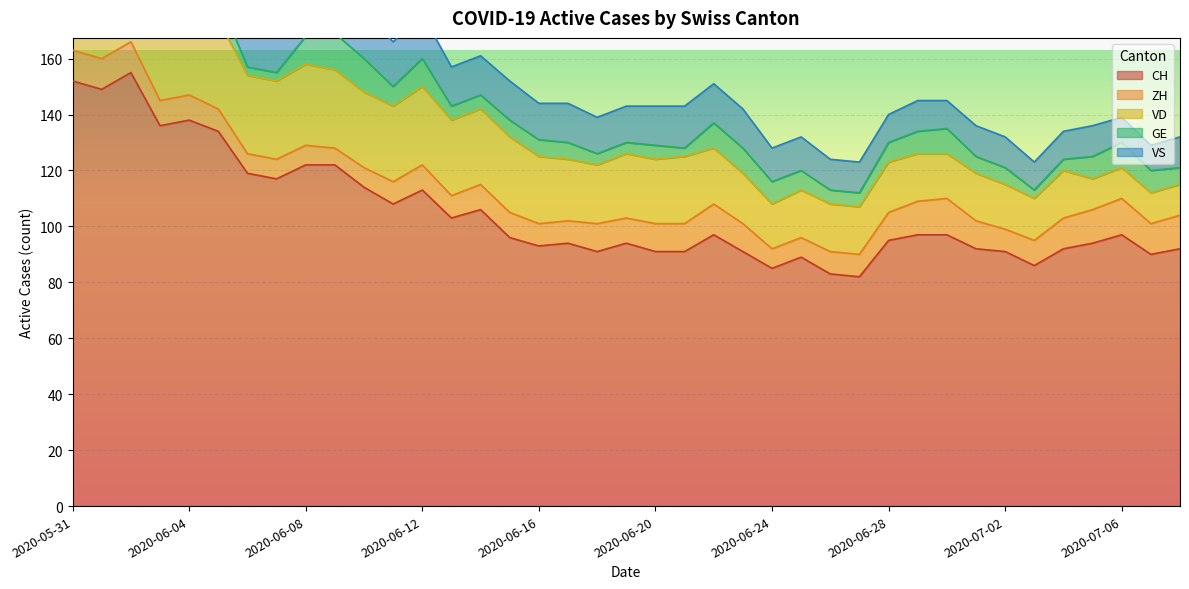

What is the average value of the VS series?

13